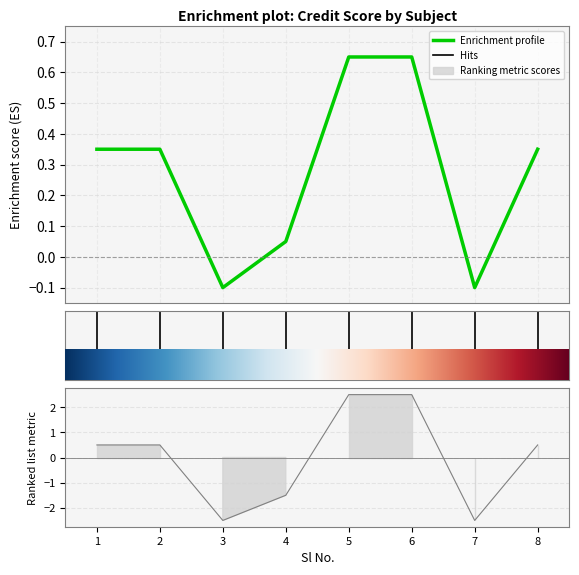

Is it true that the value at 4 is 0.1?

True